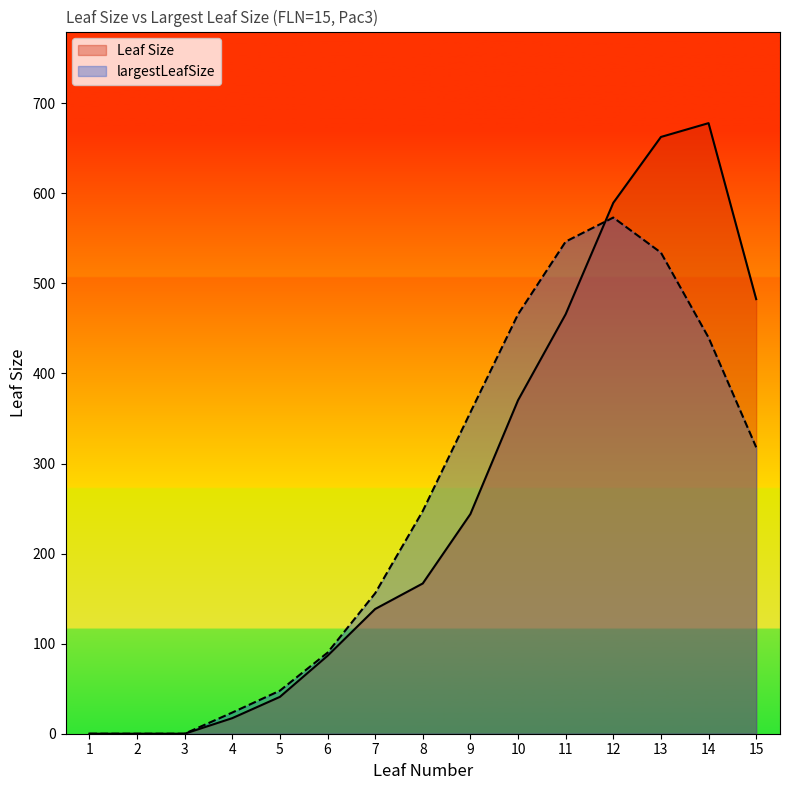

List the labels in order of largestLeafSize value, smallest first.

1, 2, 3, 4, 5, 6, 7, 8, 15, 9, 14, 10, 13, 11, 12